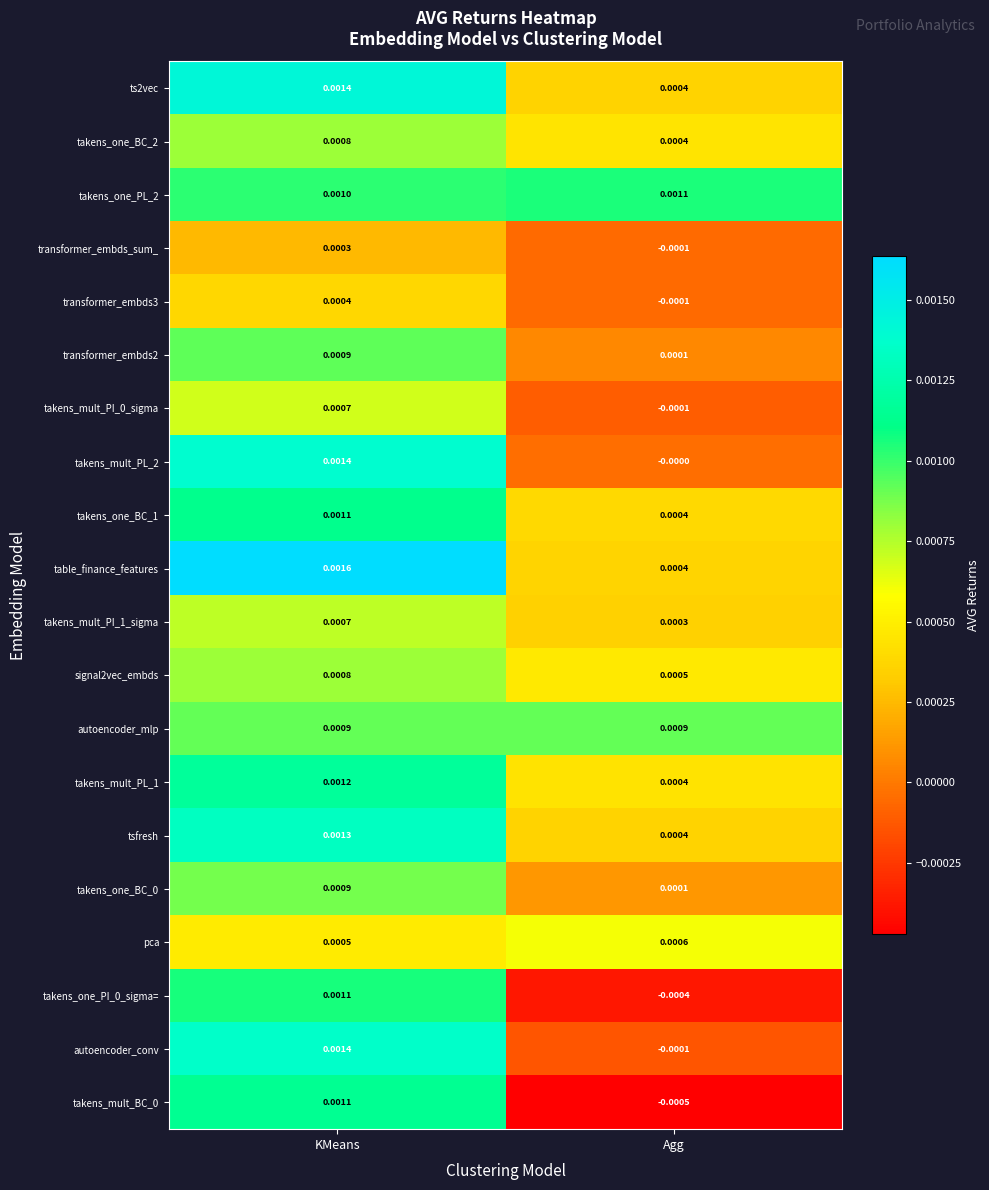

Where is transformer_embds2 nearest to the value 0?

Agg